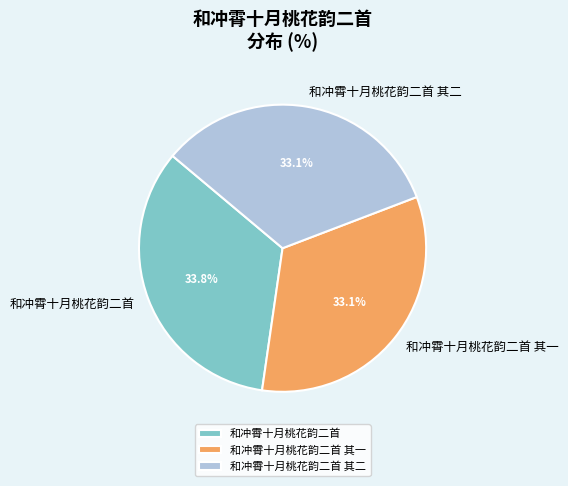

Which has a higher value, 和冲霄十月桃花韵二首 其一 or 和冲霄十月桃花韵二首?

和冲霄十月桃花韵二首